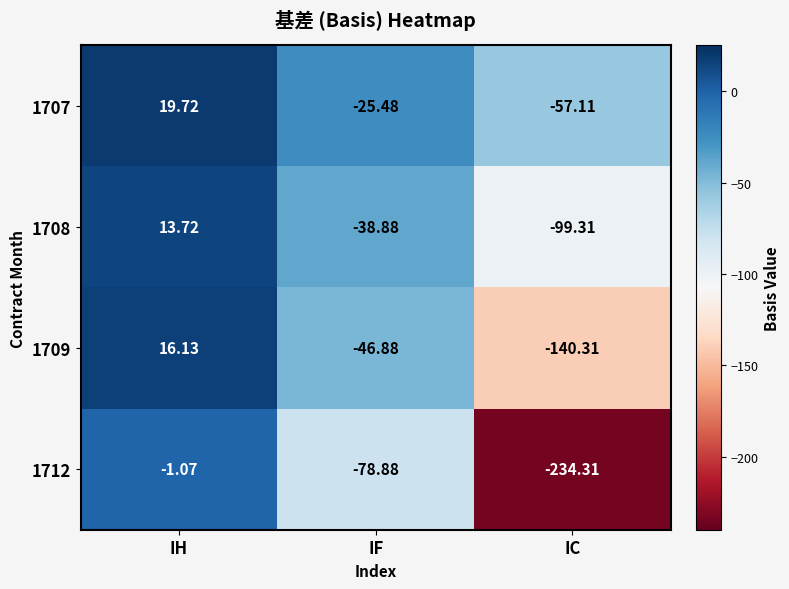

Where is 1709 nearest to the value -62?

IF